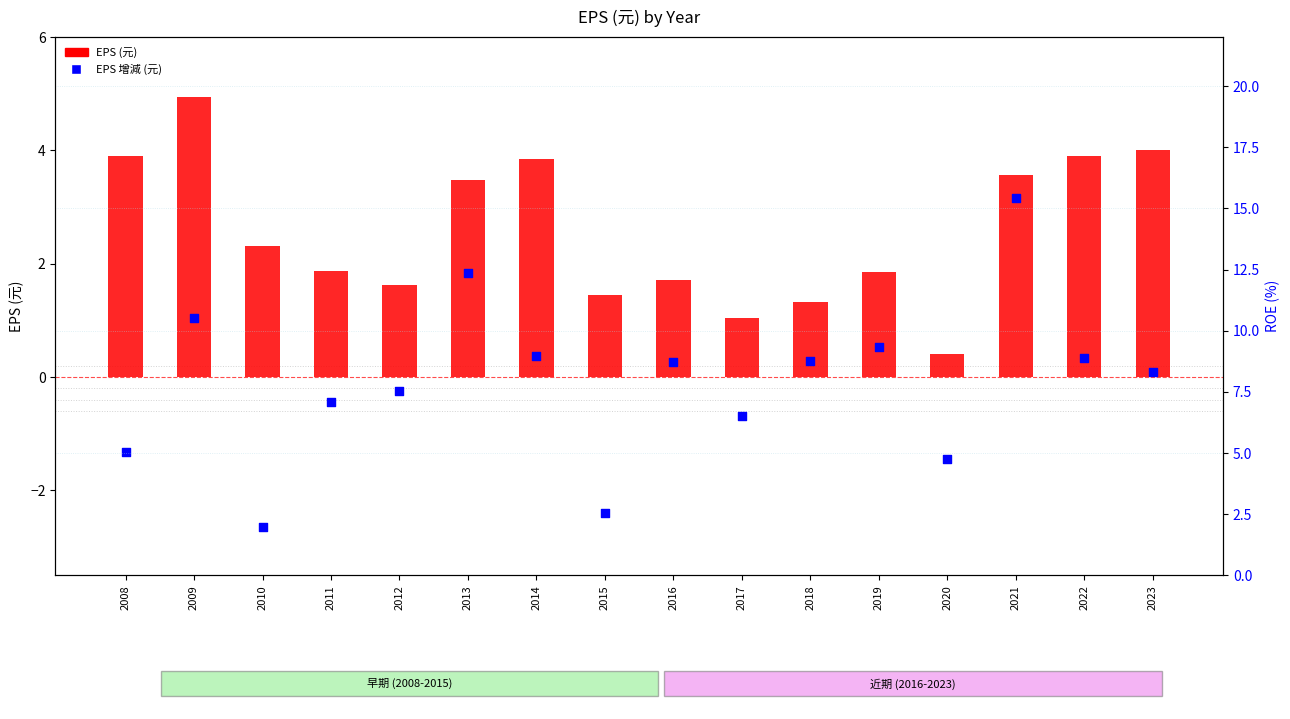

Which series has the largest total across all categories?

EPS (元)